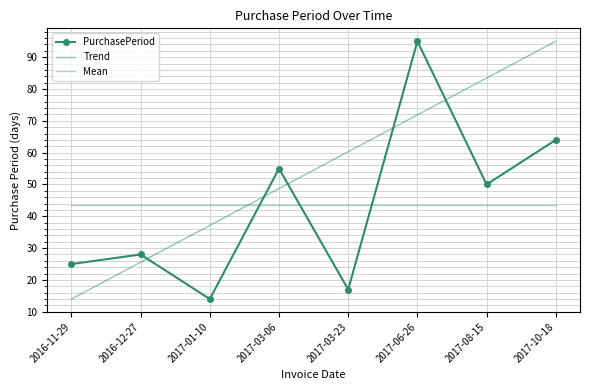

Reading right to left, extract all data points from this chart.

64	50	95	17	55	14	28	25